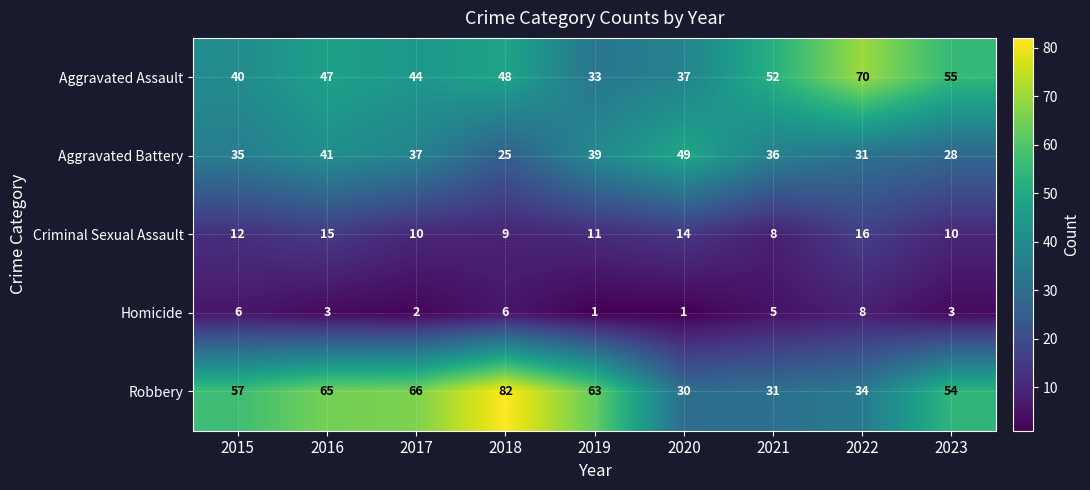

What is the approximate value of Aggravated Assault at 2018?

48